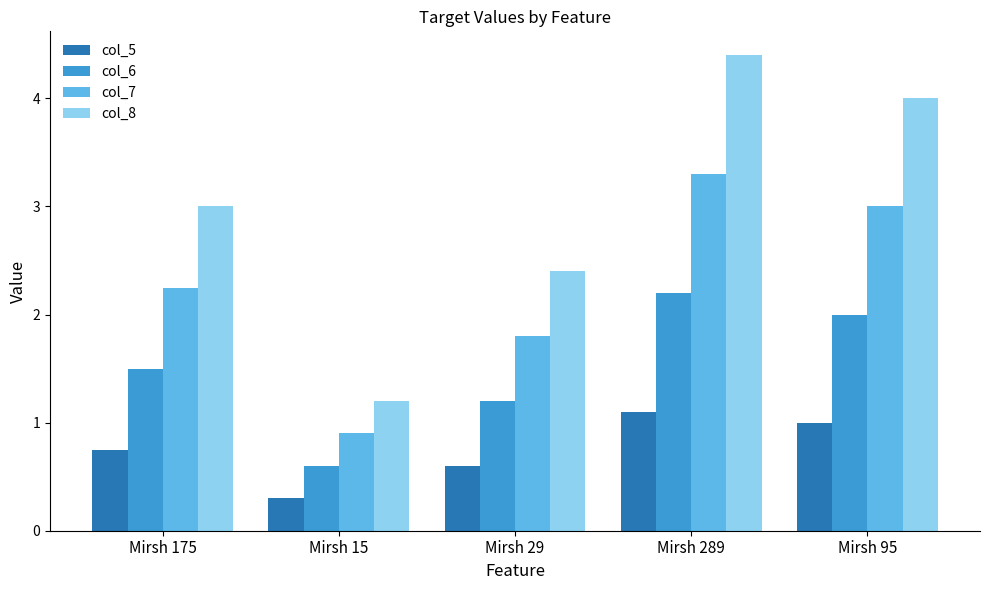

What is the difference between the second highest and second lowest values in the col_5 series?

0.4